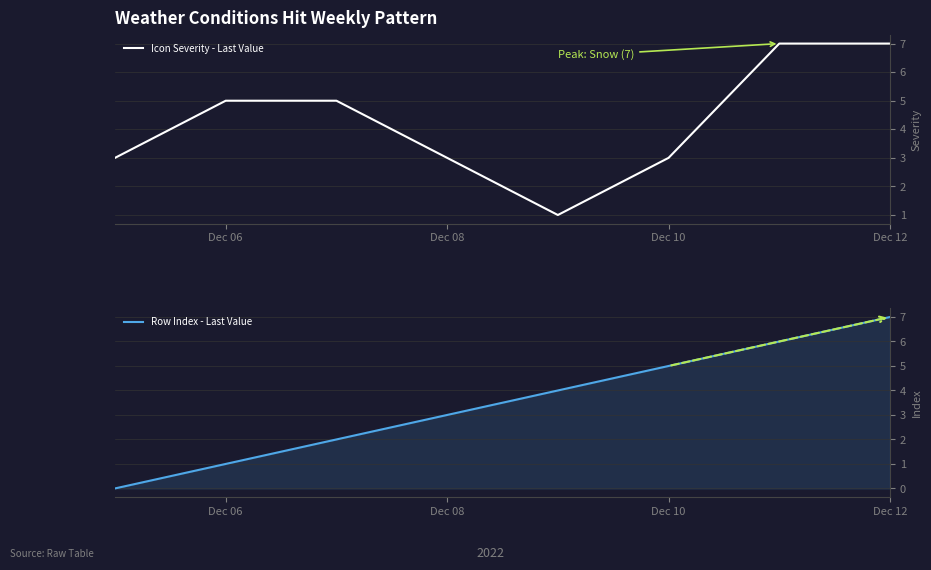

Rank the series by their average value, from highest to lowest.

Icon Severity - Last Value, Row Index - Last Value